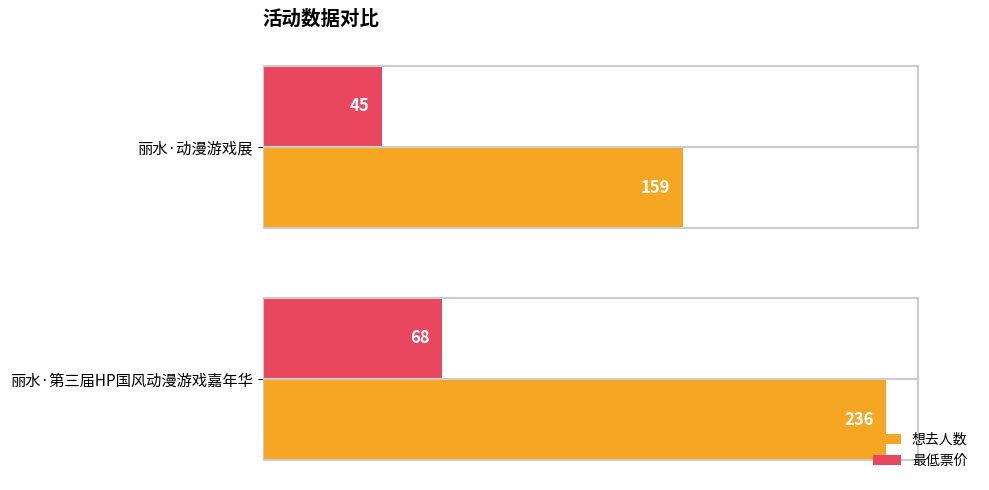

Is the value of 想去人数 at 丽水·第三届HP国风动漫游戏嘉年华 greater than the value of 最低票价 at 丽水·第三届HP国风动漫游戏嘉年华?

Yes